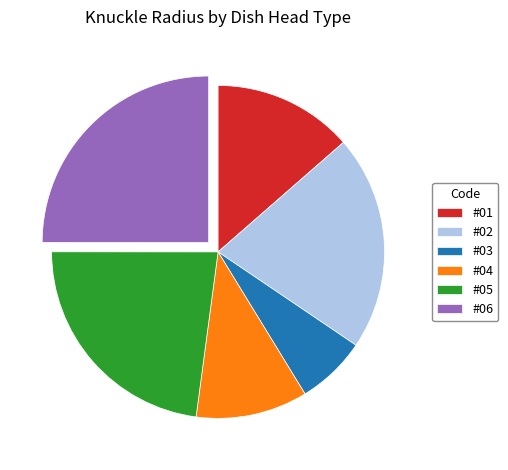

Combined, do #02 and #06 account for over 50%?

No